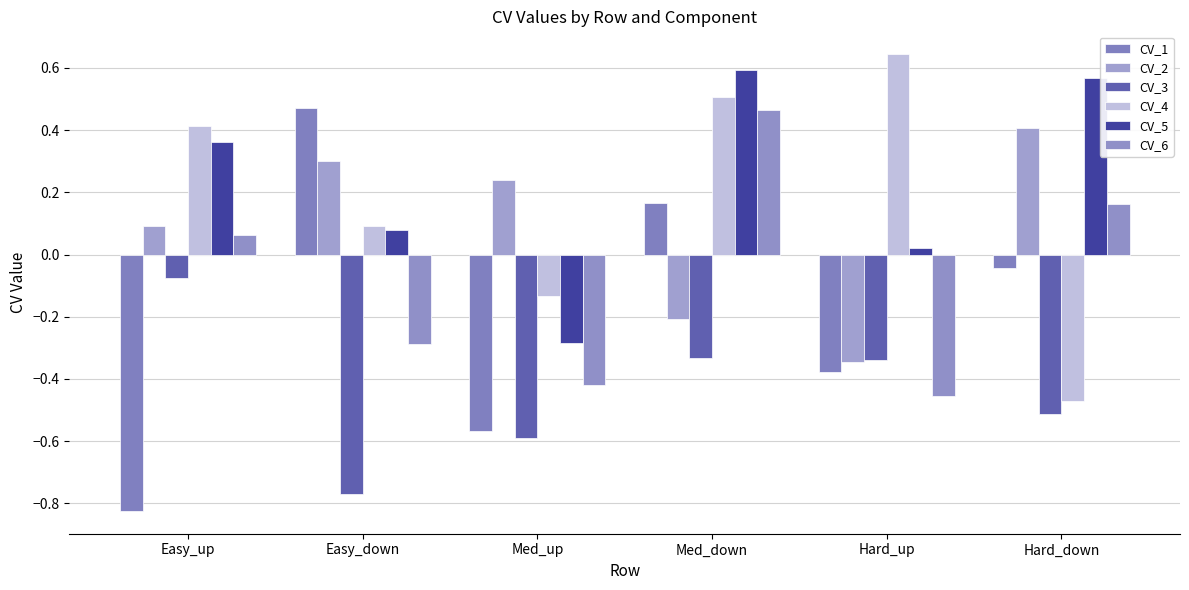

What are all the series names shown in the legend?

CV_1, CV_2, CV_3, CV_4, CV_5, CV_6